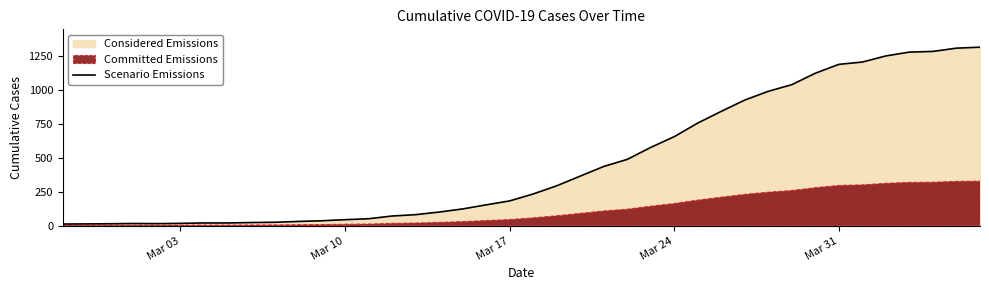

Reading left to right, what are all the values shown in this chart?

13	14	15	17	16	18	21	21	24	26	32	37	45	52	72	82	101	124	154	183	234	294	365	436	488	576	655	755	841	924	988	1037	1121	1186	1203	1248	1276	1281	1305	1312